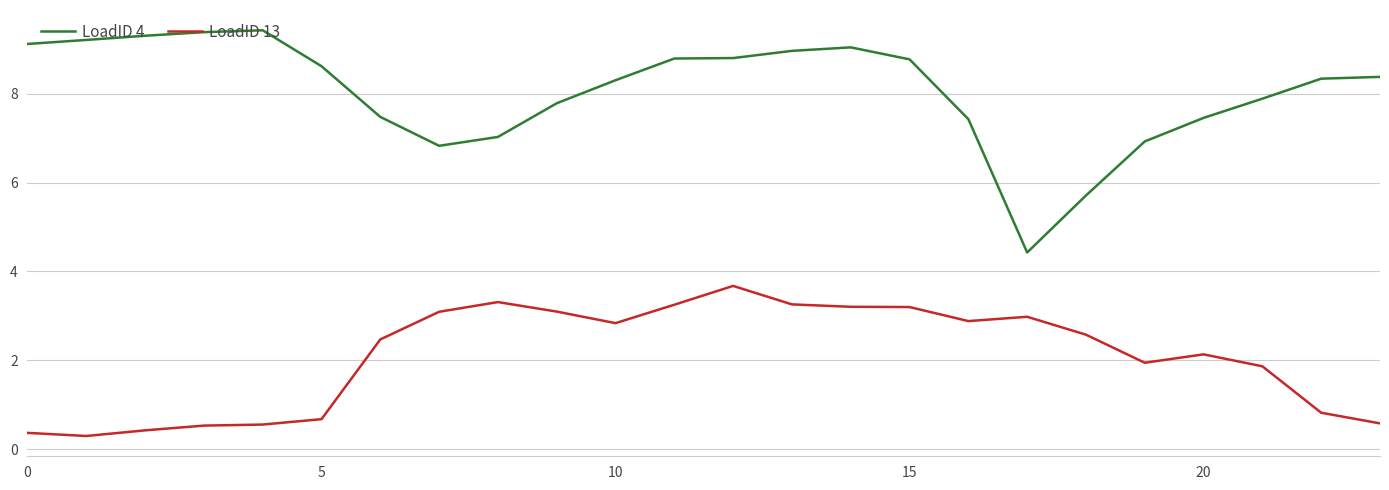

True or false: LoadID 4 and LoadID 13 intersect in this chart.

False